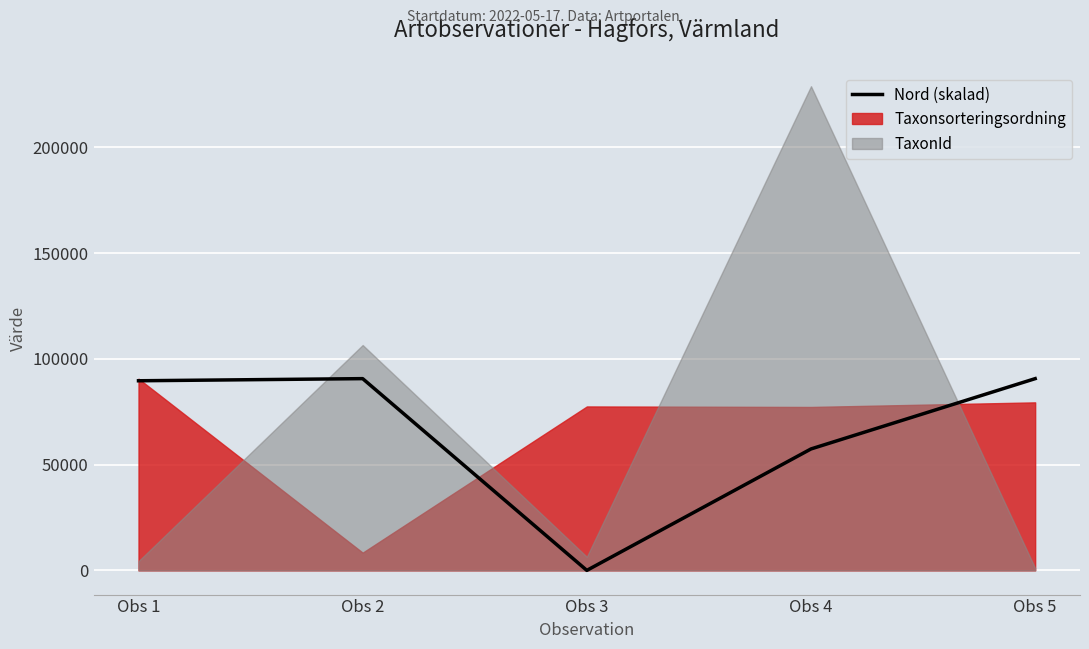

How many positive values are there?

4